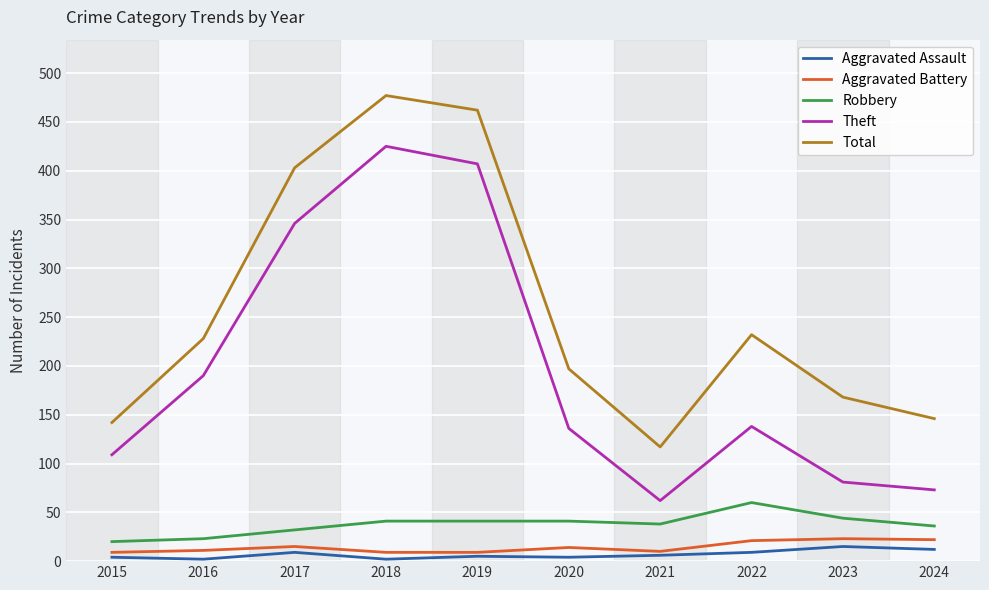

True or false: Total and Robbery cross at least once.

False